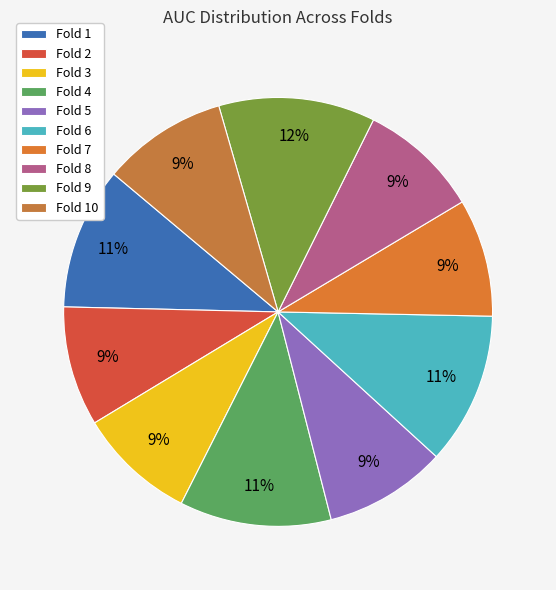

To the nearest percent, what percentage of the pie is Fold 6?

11%